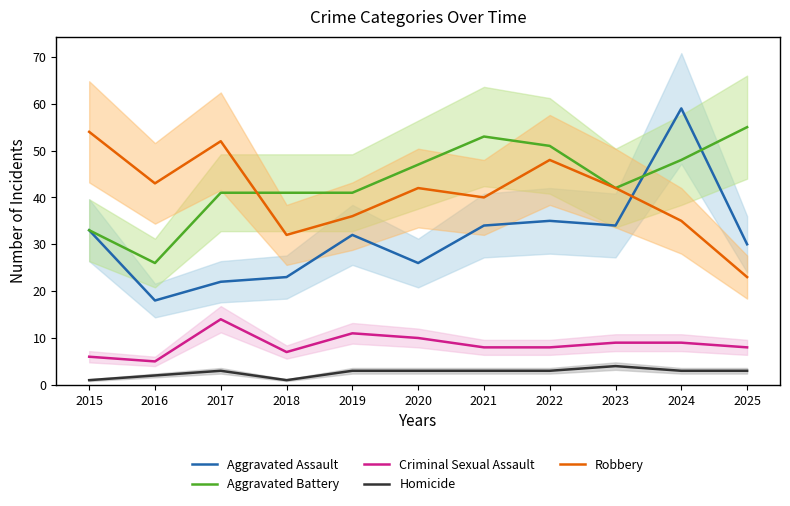

How many series are shown in this chart?

5